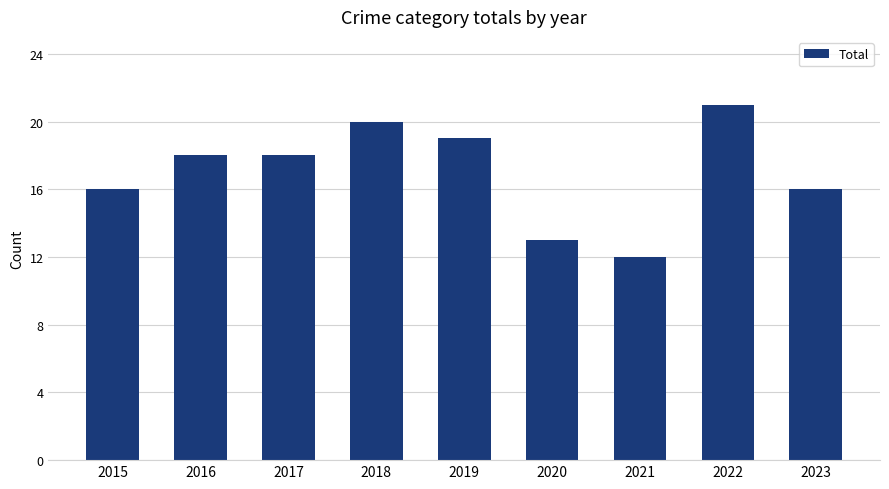

At which category does the chart reach its minimum across all series?

2021